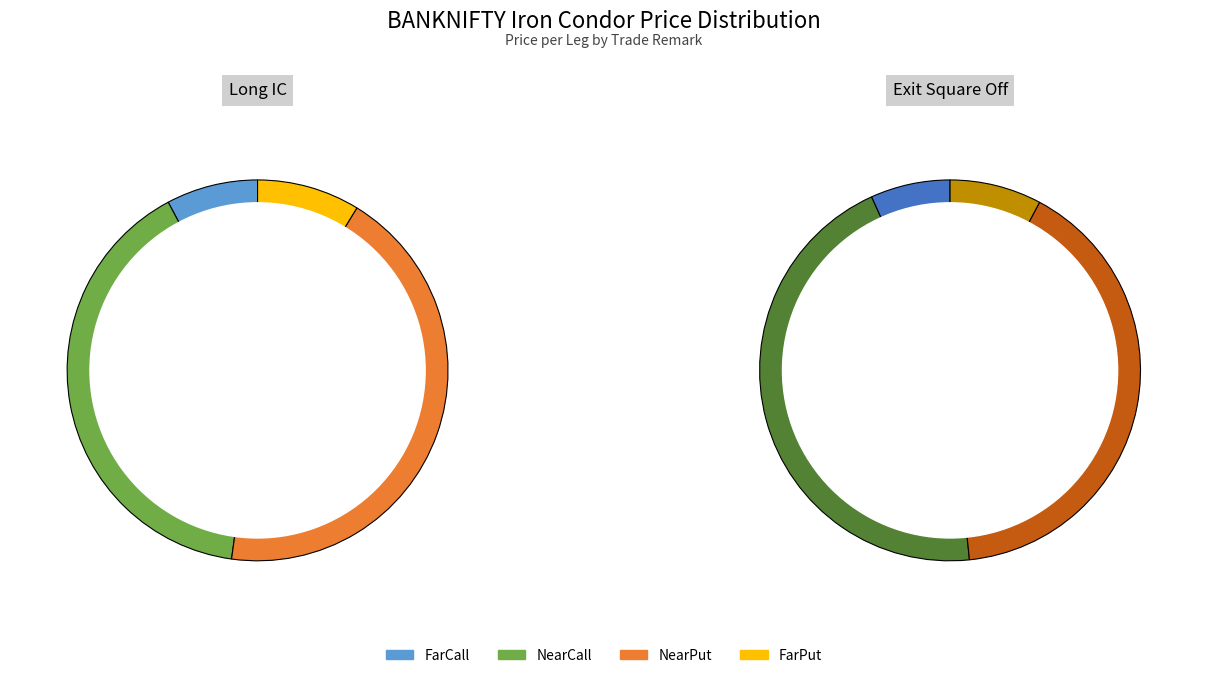

What is the largest slice in the pie chart?

NearPut